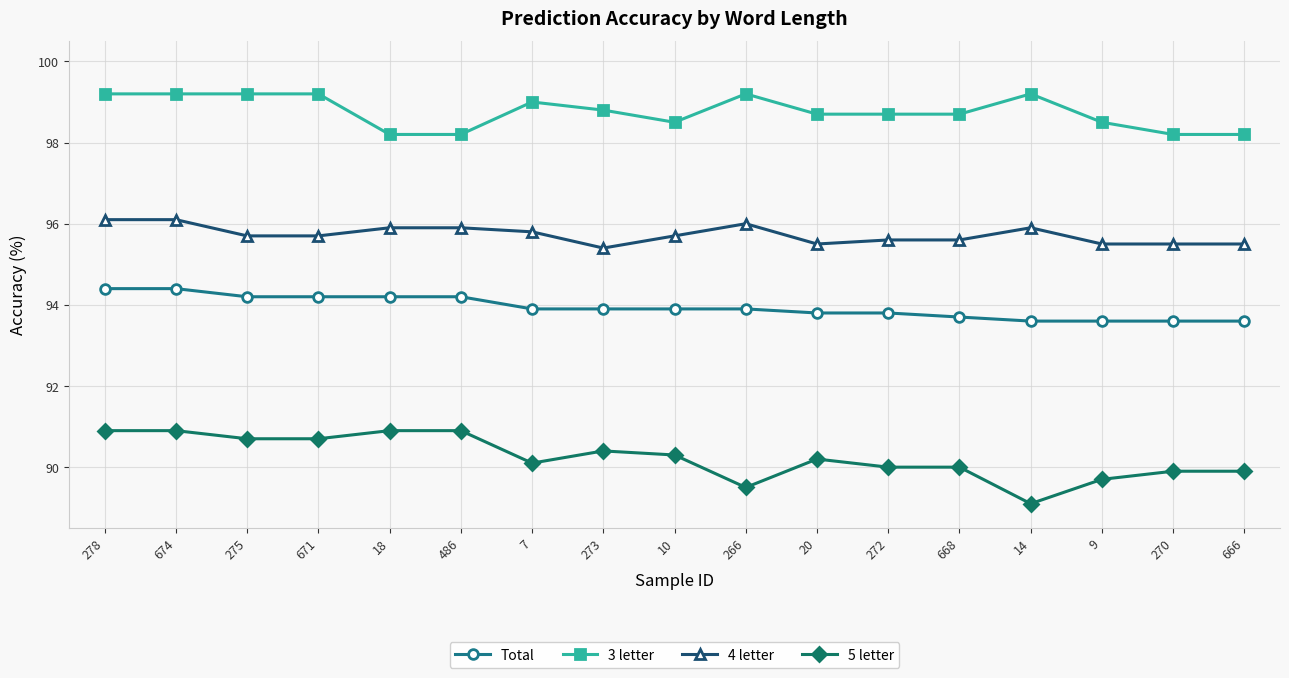

The value of 5 letter at 486 is 90.9. True or false?

True